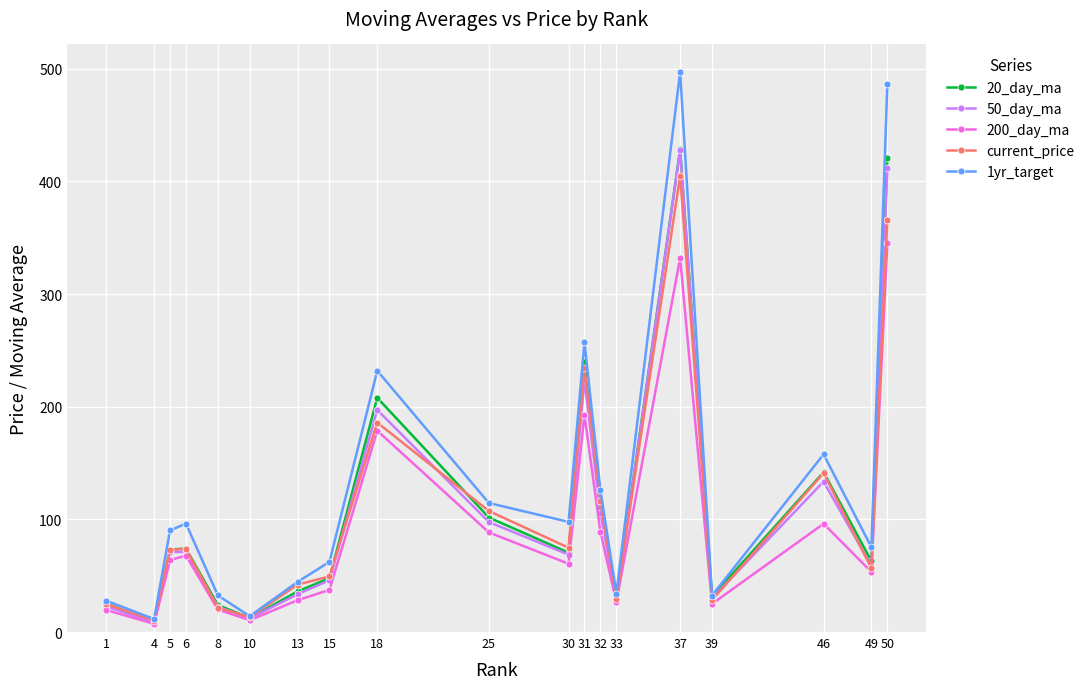

What is the difference between the second highest and minimum values in the 50_day_ma series?

403.4